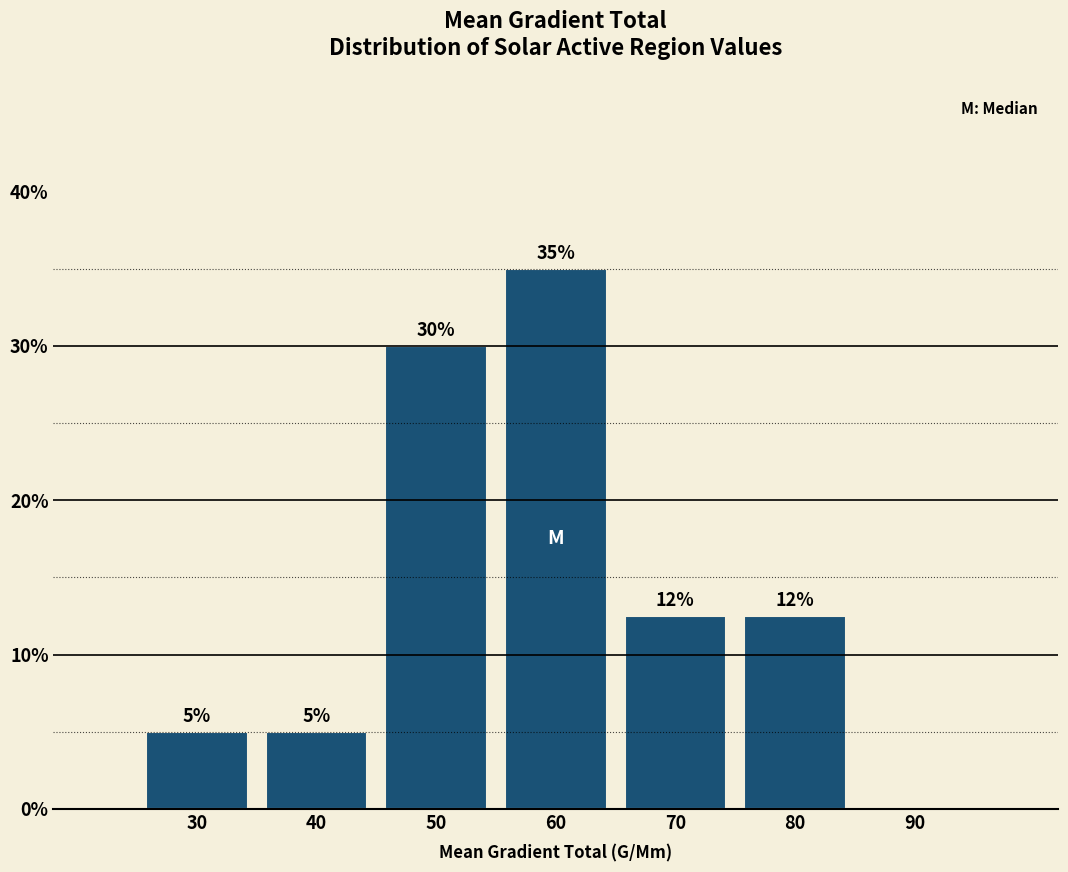

At which label does the data first exceed 12?

50